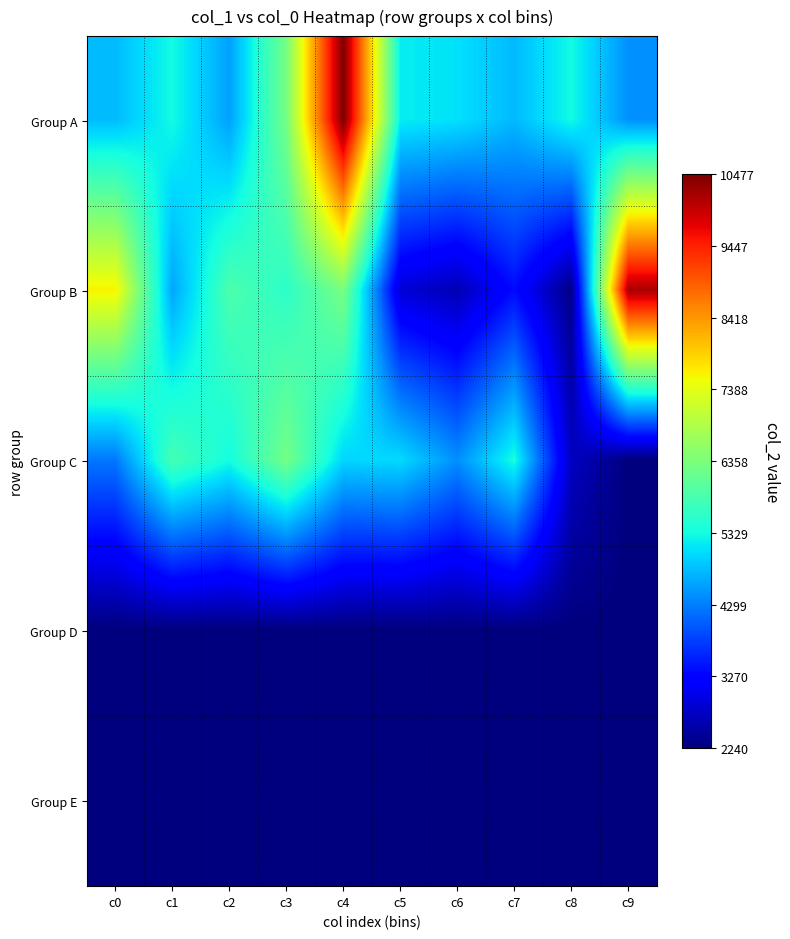

Reading left to right, extract all data points from this chart.

Group A: c0=4792	c1=5324	c2=4580	c3=6288	c4=10477	c5=5193	c6=5097	c7=4779	c8=5317	c9=4444
Group B: c0=7610	c1=4618	c2=5876	c3=5570	c4=6323	c5=2880	c6=2627	c7=3351	c8=2304	c9=10164
Group C: c0=4248	c1=5811	c2=5337	c3=6277	c4=5007	c5=5045	c6=4436	c7=5359	c8=2732	c9=2240
Group D: c0=2240	c1=2240	c2=2240	c3=2240	c4=2240	c5=2240	c6=2240	c7=2240	c8=2240	c9=2240
Group E: c0=2240	c1=2240	c2=2240	c3=2240	c4=2240	c5=2240	c6=2240	c7=2240	c8=2240	c9=2240